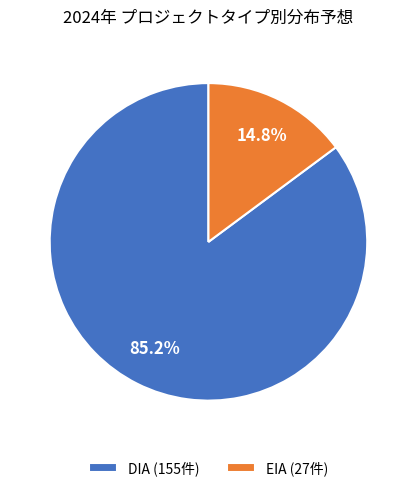

To the nearest percent, what is the difference between the largest and smallest slice percentages?

70%